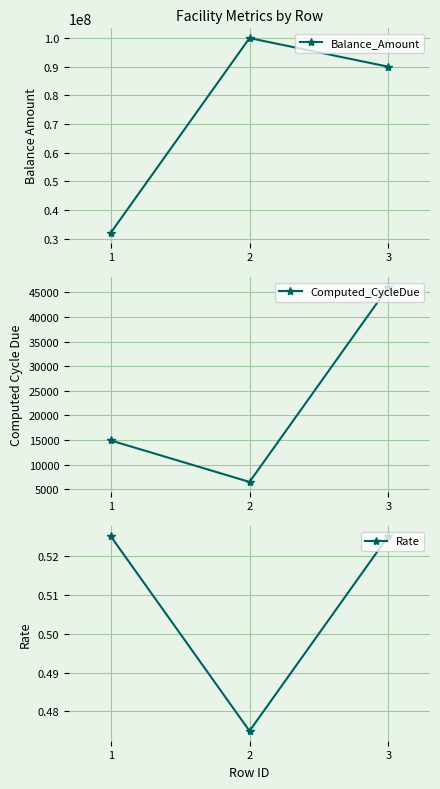

How many data points in Computed_CycleDue are less than 14931?

1